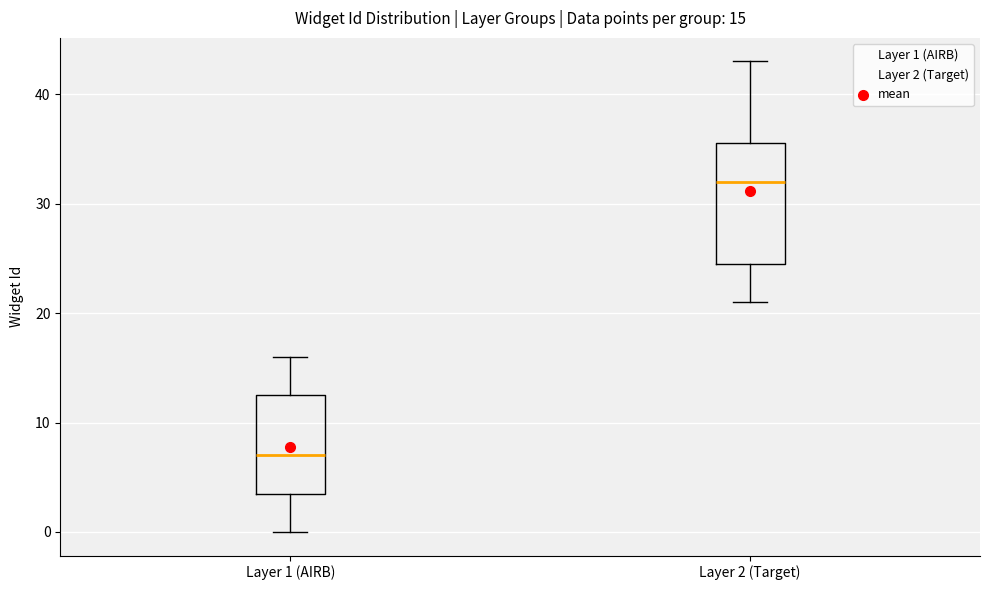

Which box is the tallest, from its lower edge to its upper edge?

Layer 2 (Target)